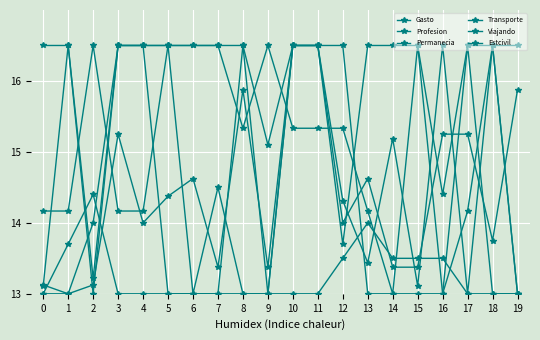

How many lines are shown in the chart?

6